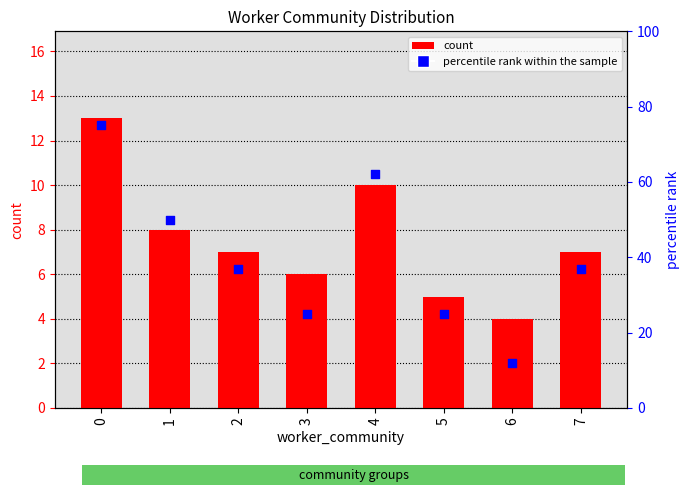

Is the value of count at 4 greater than the value of percentile rank within the sample at 7?

No